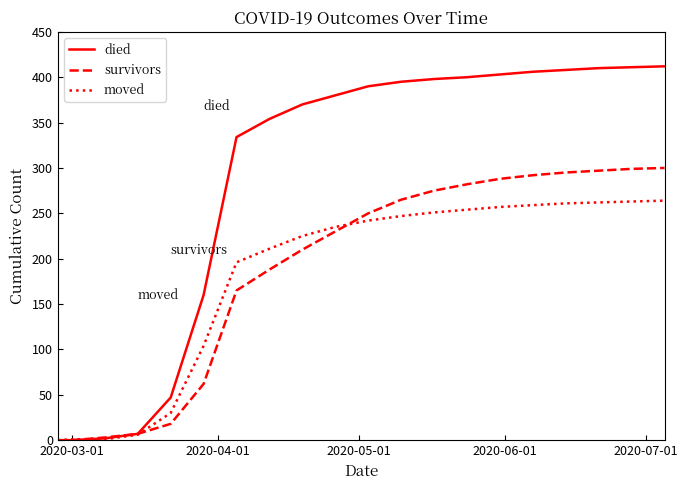

List the series in order of their peak value, lowest first.

moved, survivors, died